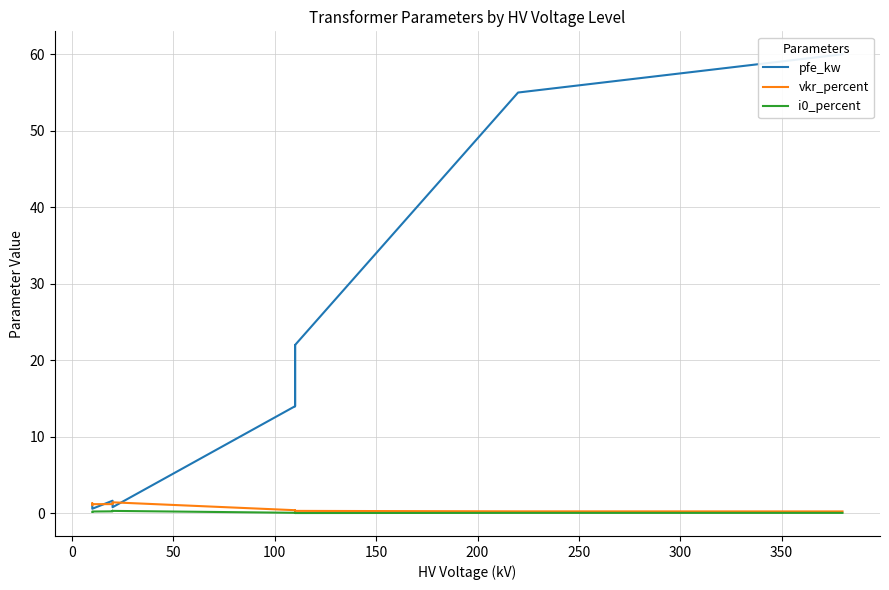

The value of vkr_percent at 100 is 0.1. True or false?

False